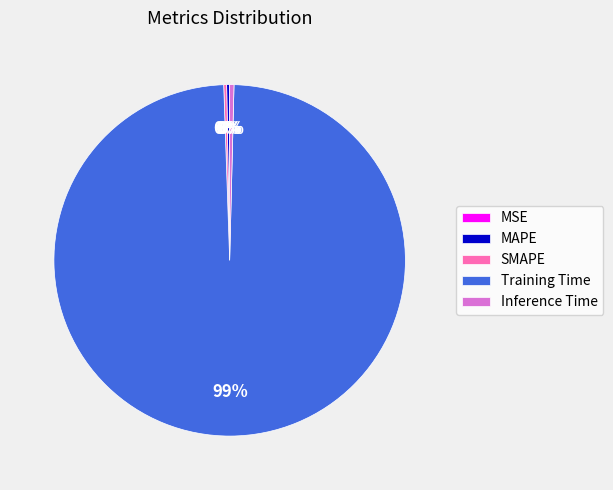

To the nearest percent, what is the average slice percentage?

20%